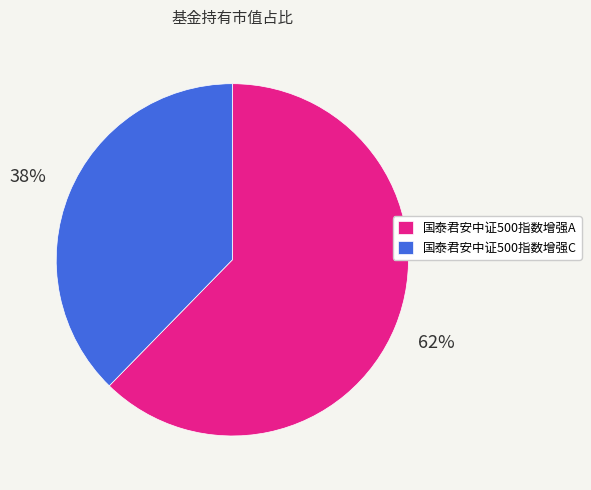

How many slices are in this pie chart?

2